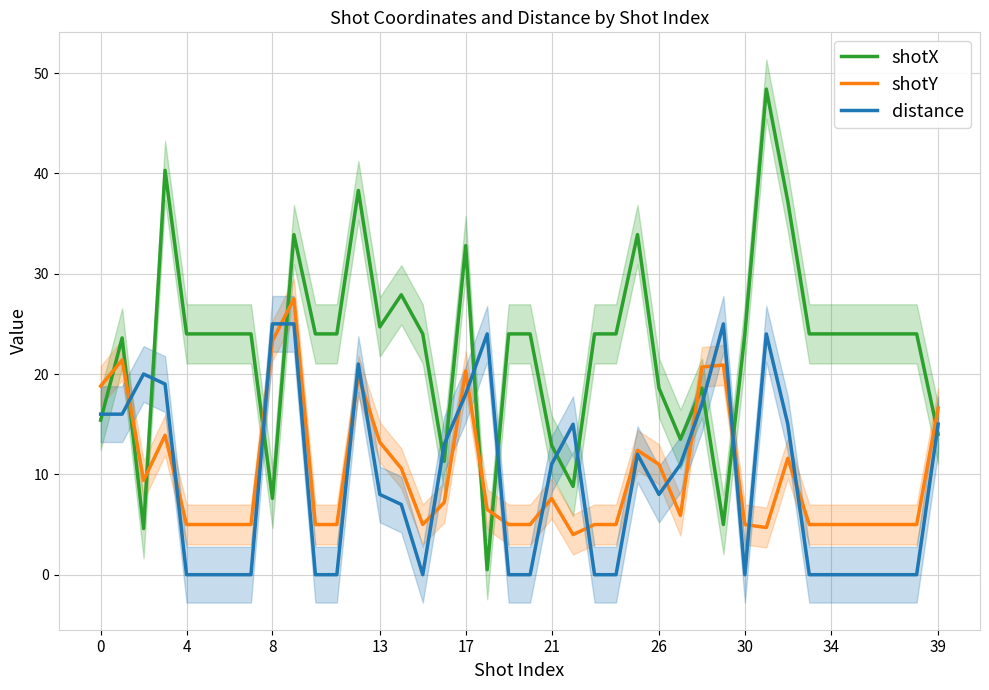

Which series has the widest spread of values?

shotX